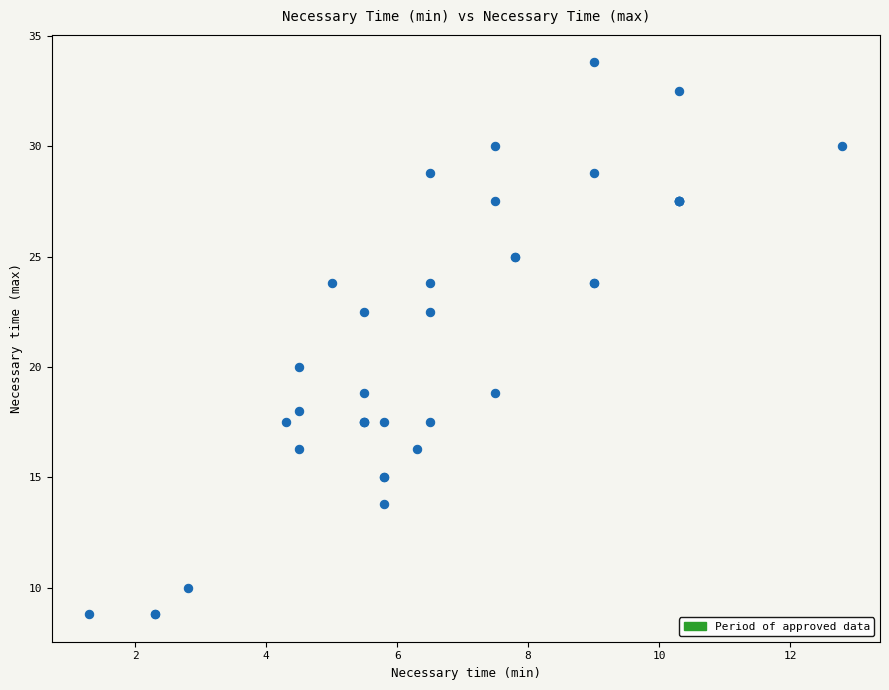

What Y value in the scatter plot is closest to 21?

20.0